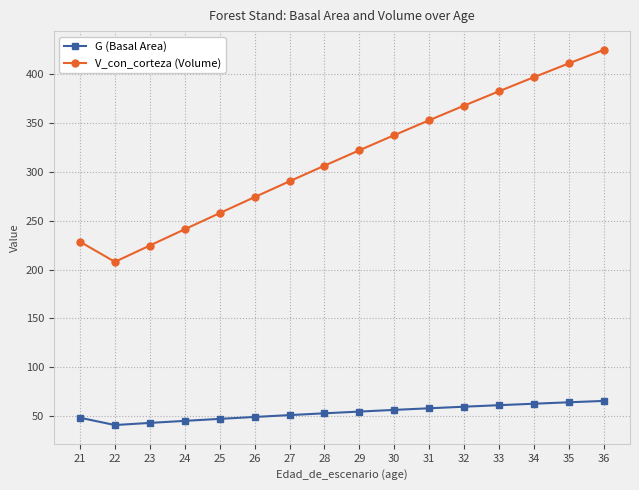

The V_con_corteza (Volume) series shows 321.9 at 29. True or false?

True